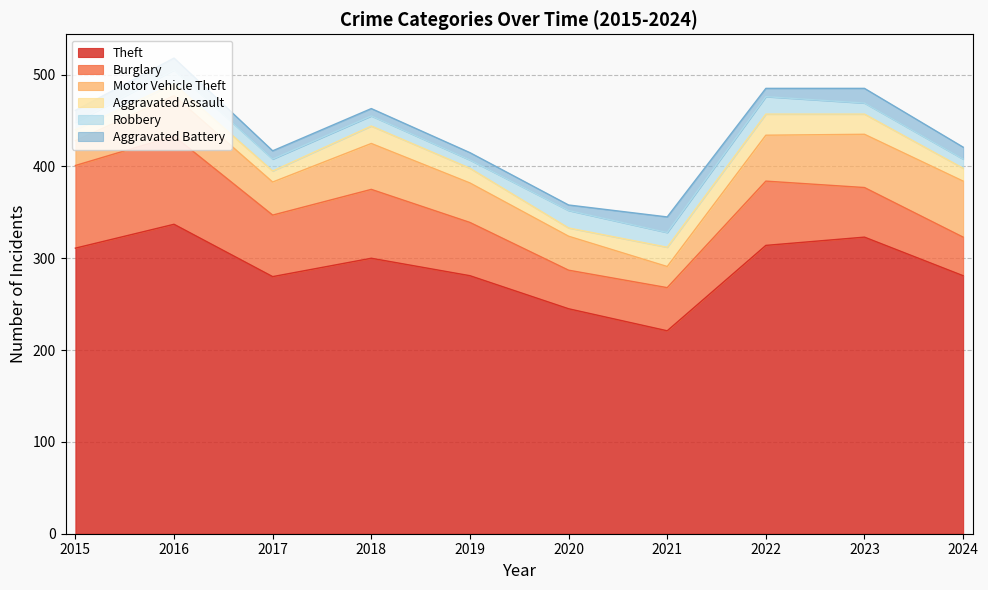

What is the average value of the Motor Vehicle Theft series?

43